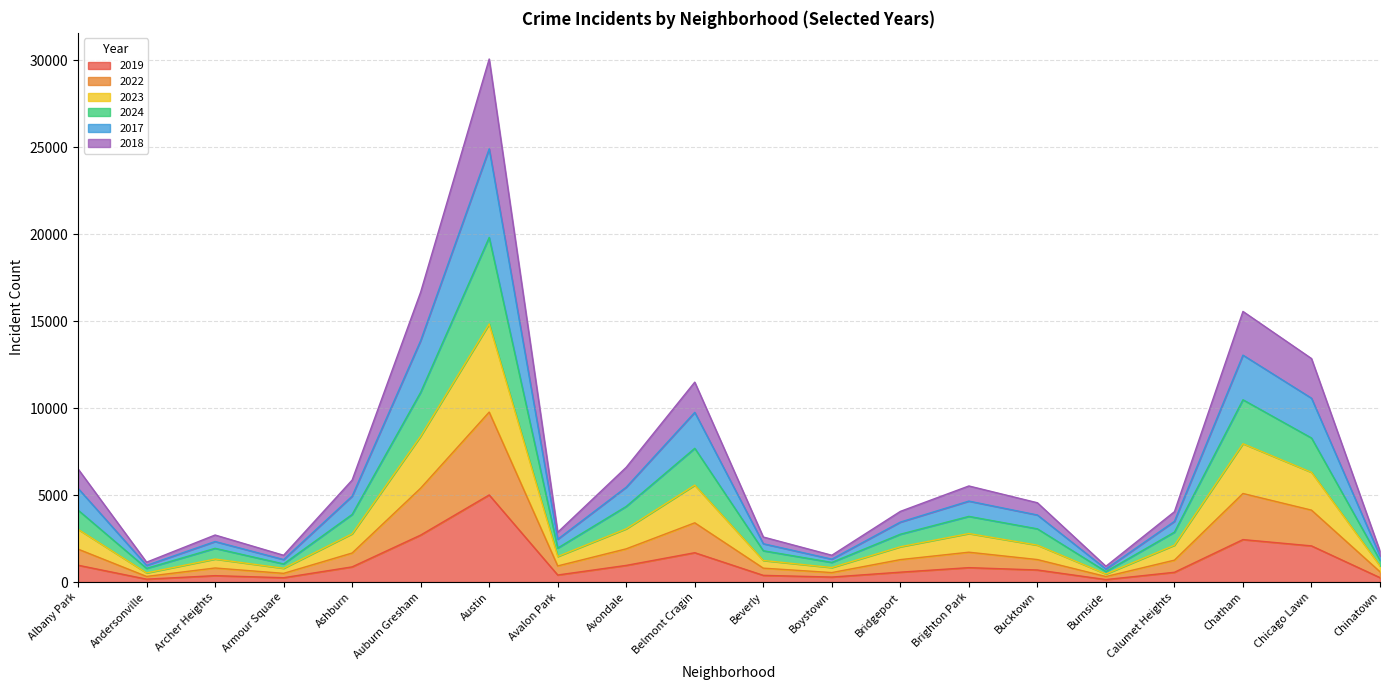

Between Calumet Heights and Chatham, which is larger?

Chatham